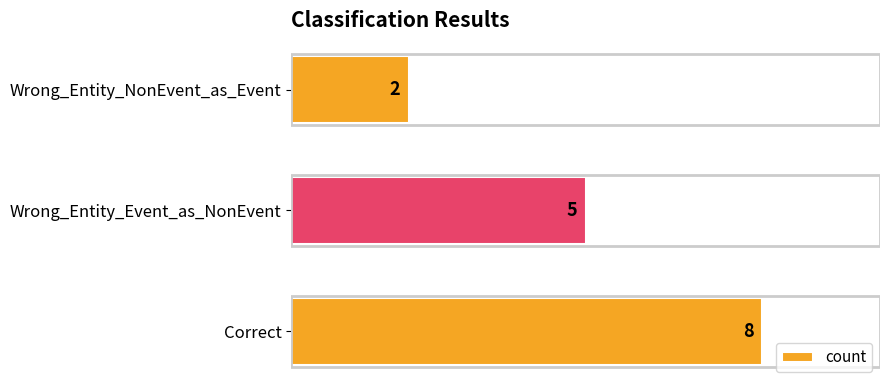

True or false: the data shows 2 at Wrong_Entity_Event_as_NonEvent.

False